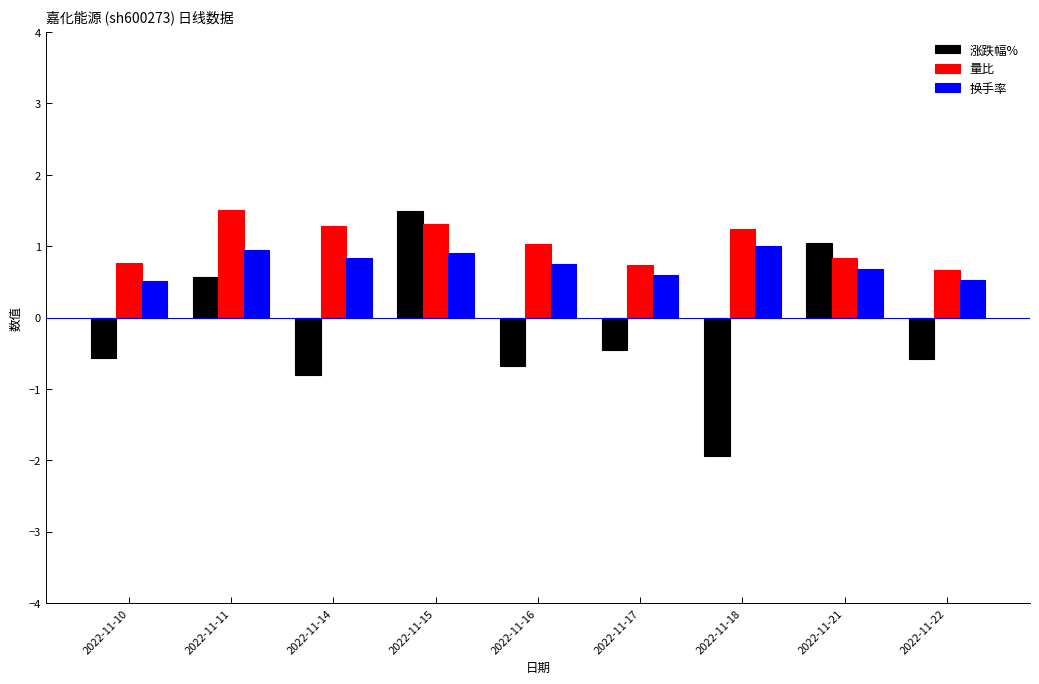

The 涨跌幅% series shows -0.6 at 2022-11-22. True or false?

True